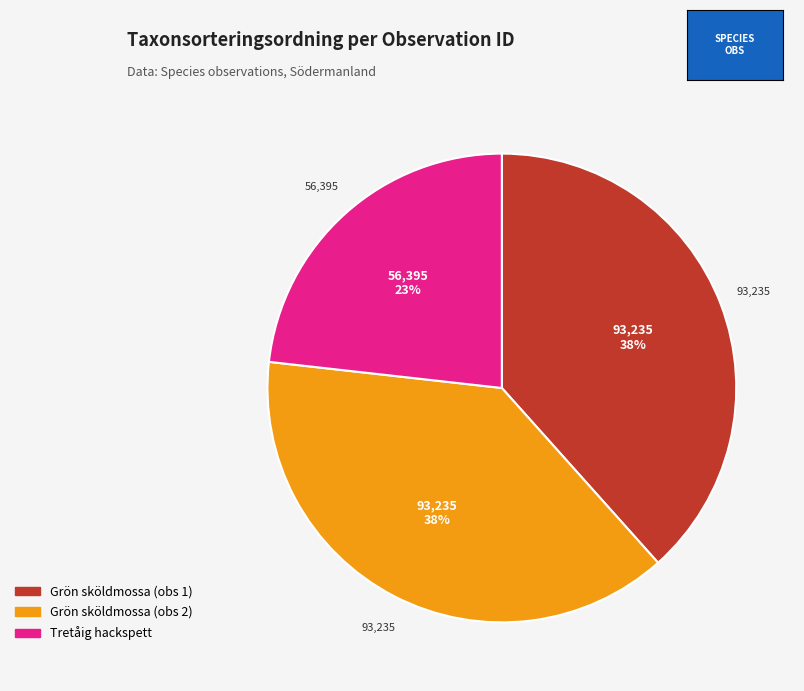

Does any single category account for the majority?

No